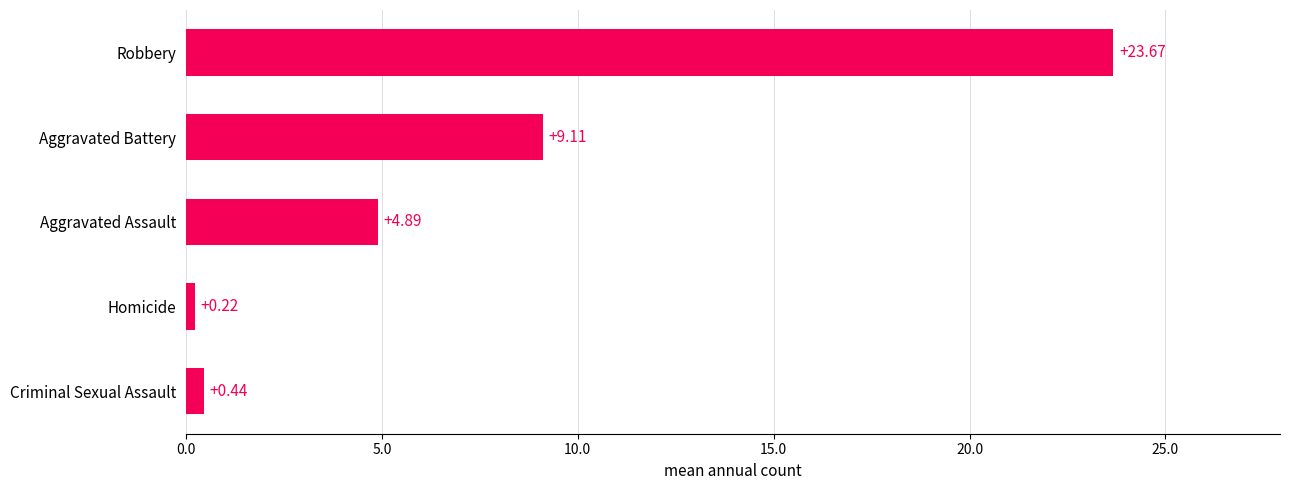

Which has a higher value, Homicide or Criminal Sexual Assault?

Criminal Sexual Assault